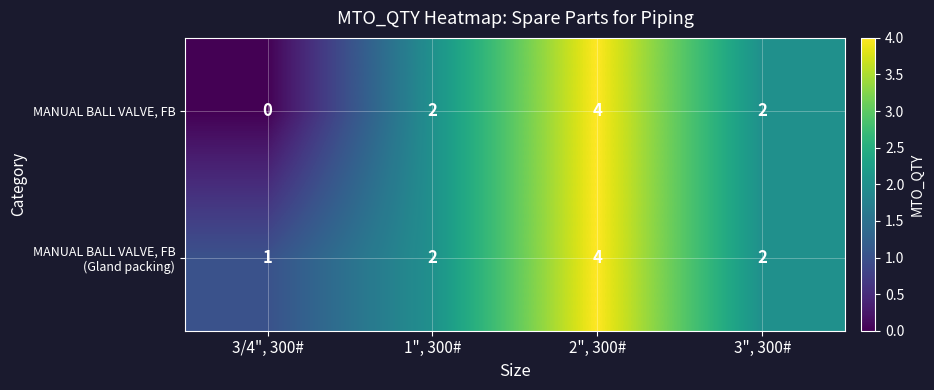

Which series has the largest range (max minus min)?

MANUAL BALL VALVE, FB